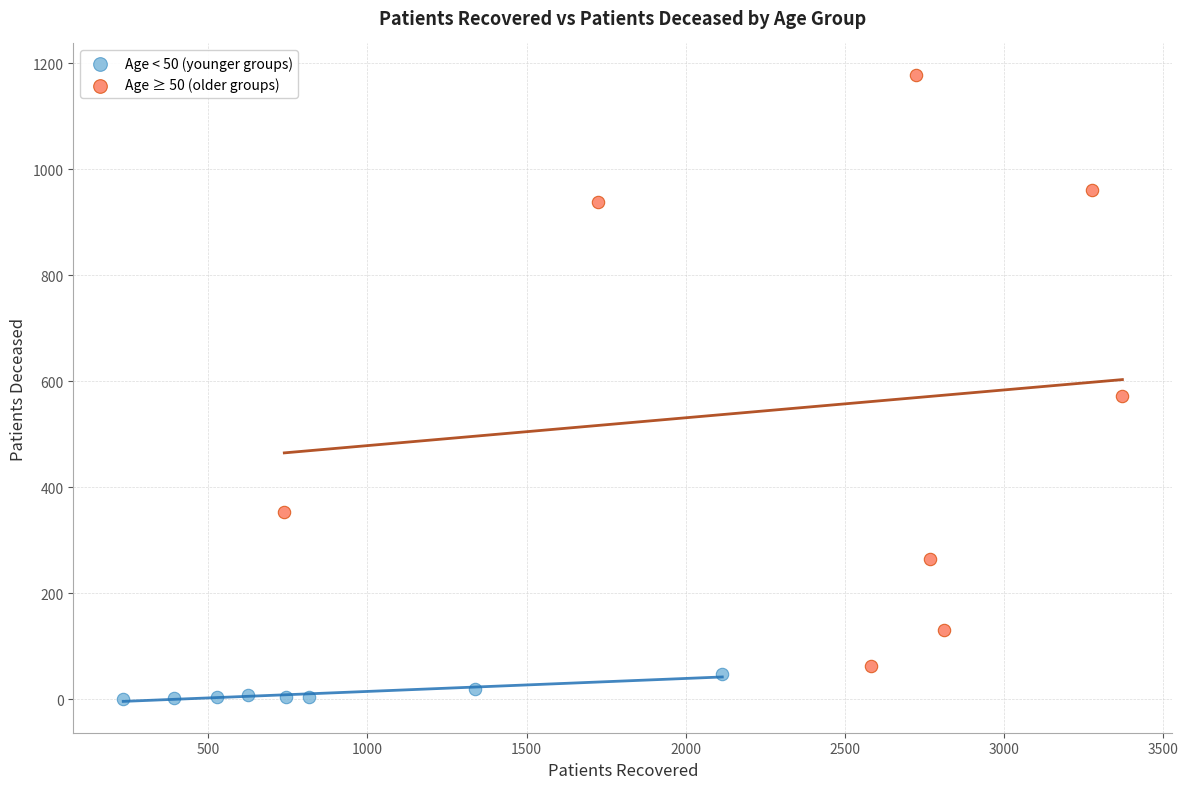

Which series contains the lowest Y value?

Age < 50 (younger groups)